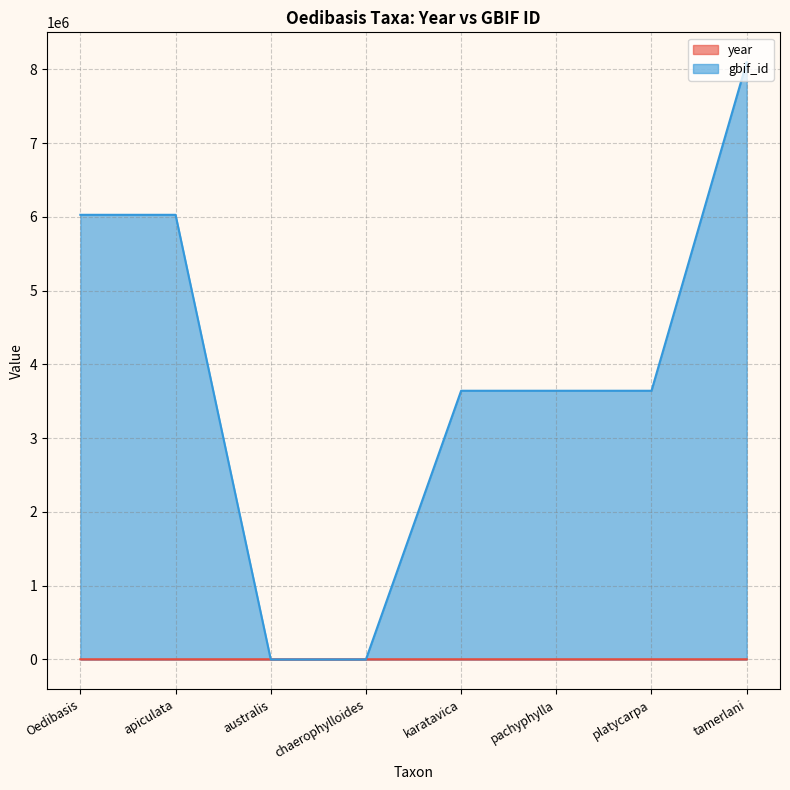

What is the total value across all series at tamerlani?

8098219